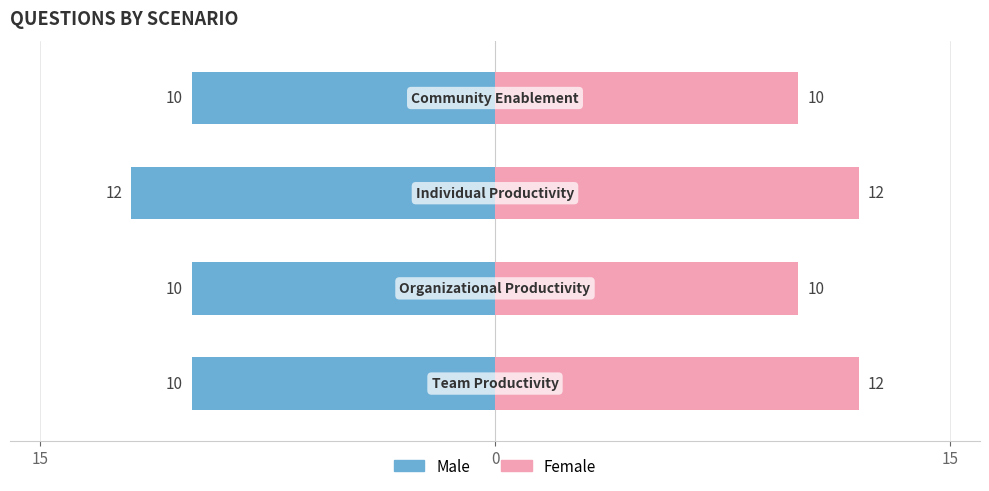

Is the value of Male at 0 greater than the value of Female at 0?

No